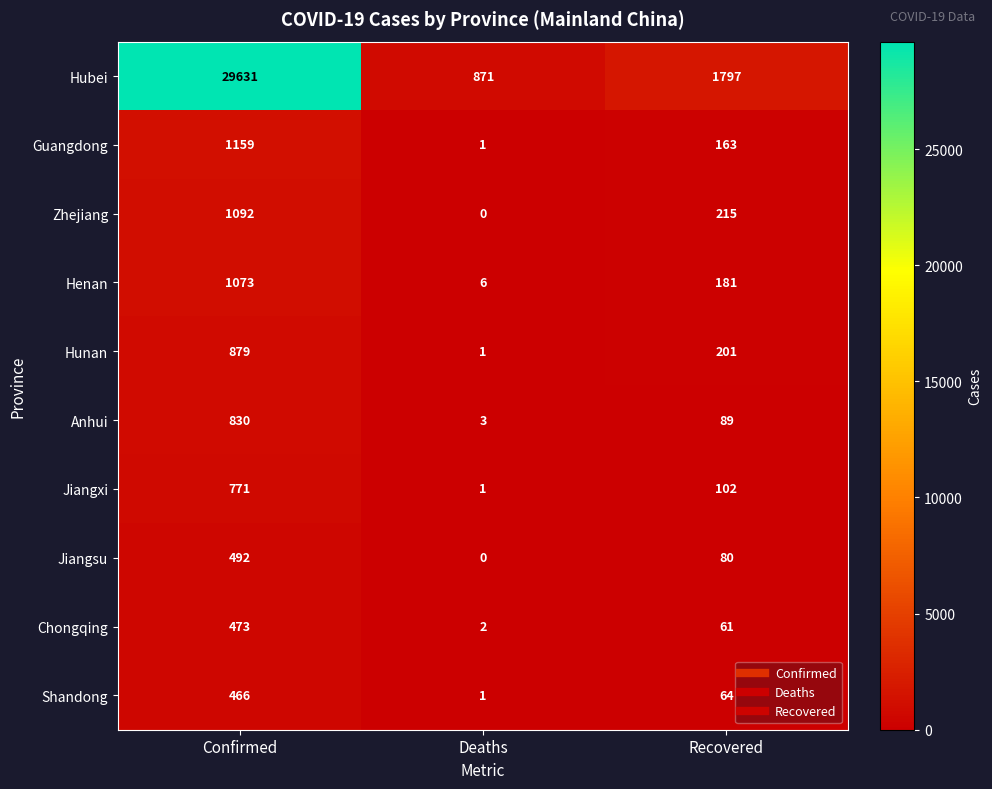

Reading left to right, what are all the values shown in this chart?

Hubei: Confirmed=29631	Deaths=871	Recovered=1797
Guangdong: Confirmed=1159	Deaths=1	Recovered=163
Zhejiang: Confirmed=1092	Deaths=0	Recovered=215
Henan: Confirmed=1073	Deaths=6	Recovered=181
Hunan: Confirmed=879	Deaths=1	Recovered=201
Anhui: Confirmed=830	Deaths=3	Recovered=89
Jiangxi: Confirmed=771	Deaths=1	Recovered=102
Jiangsu: Confirmed=492	Deaths=0	Recovered=80
Chongqing: Confirmed=473	Deaths=2	Recovered=61
Shandong: Confirmed=466	Deaths=1	Recovered=64